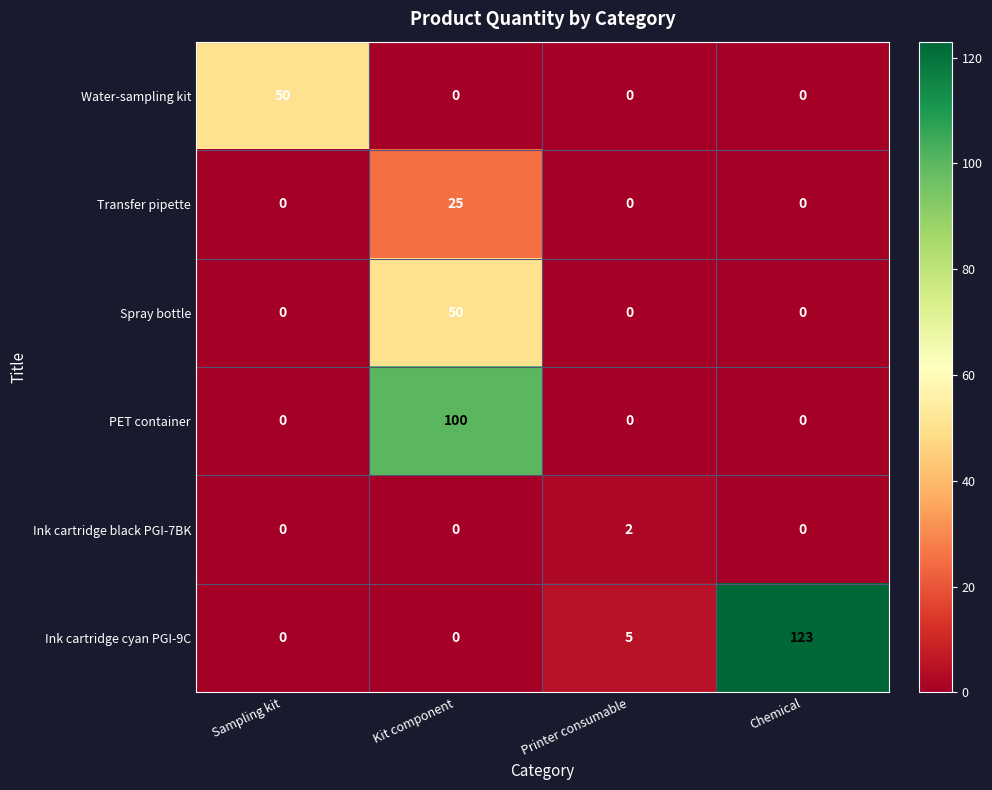

What is the total value across all series at Sampling kit?

50